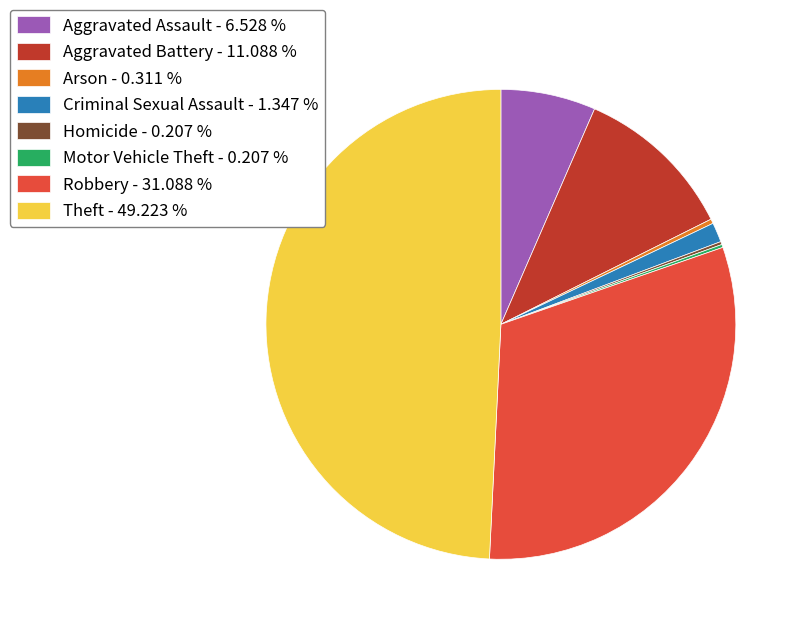

What is the ratio of the value at Aggravated Battery - 11.088 % to the value at Robbery - 31.088 %?

0.4